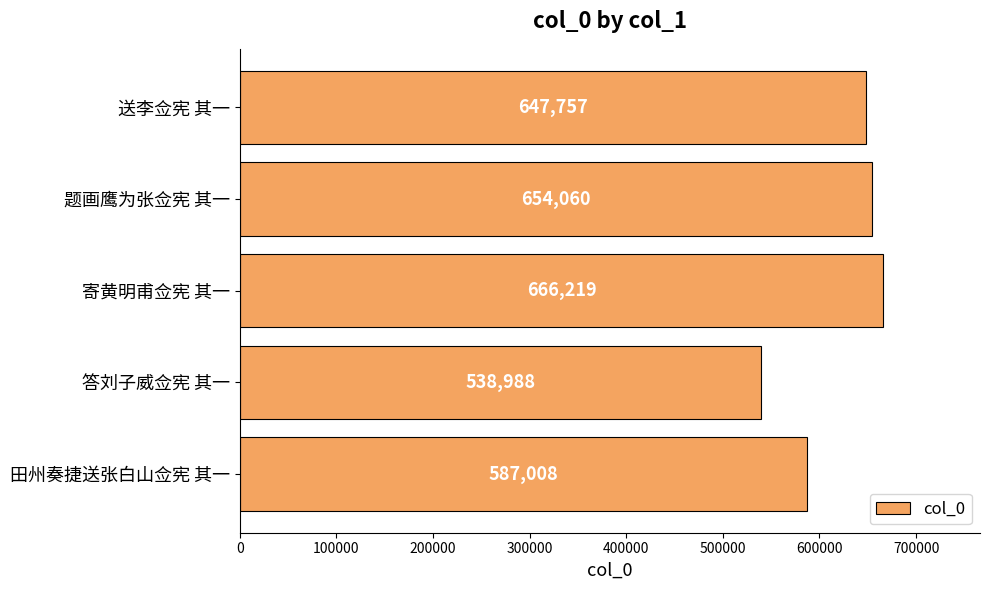

Does the chart contain any negative values?

No